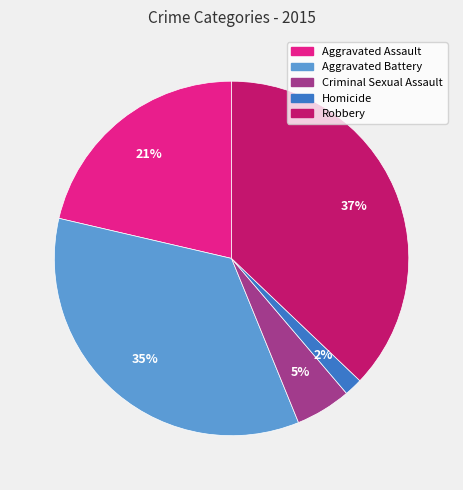

Which category has the smallest portion of the pie?

Homicide